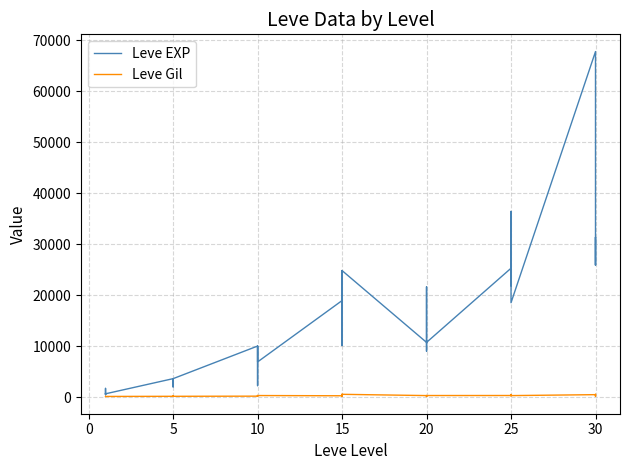

What is the sum of all Leve Gil values?

9630